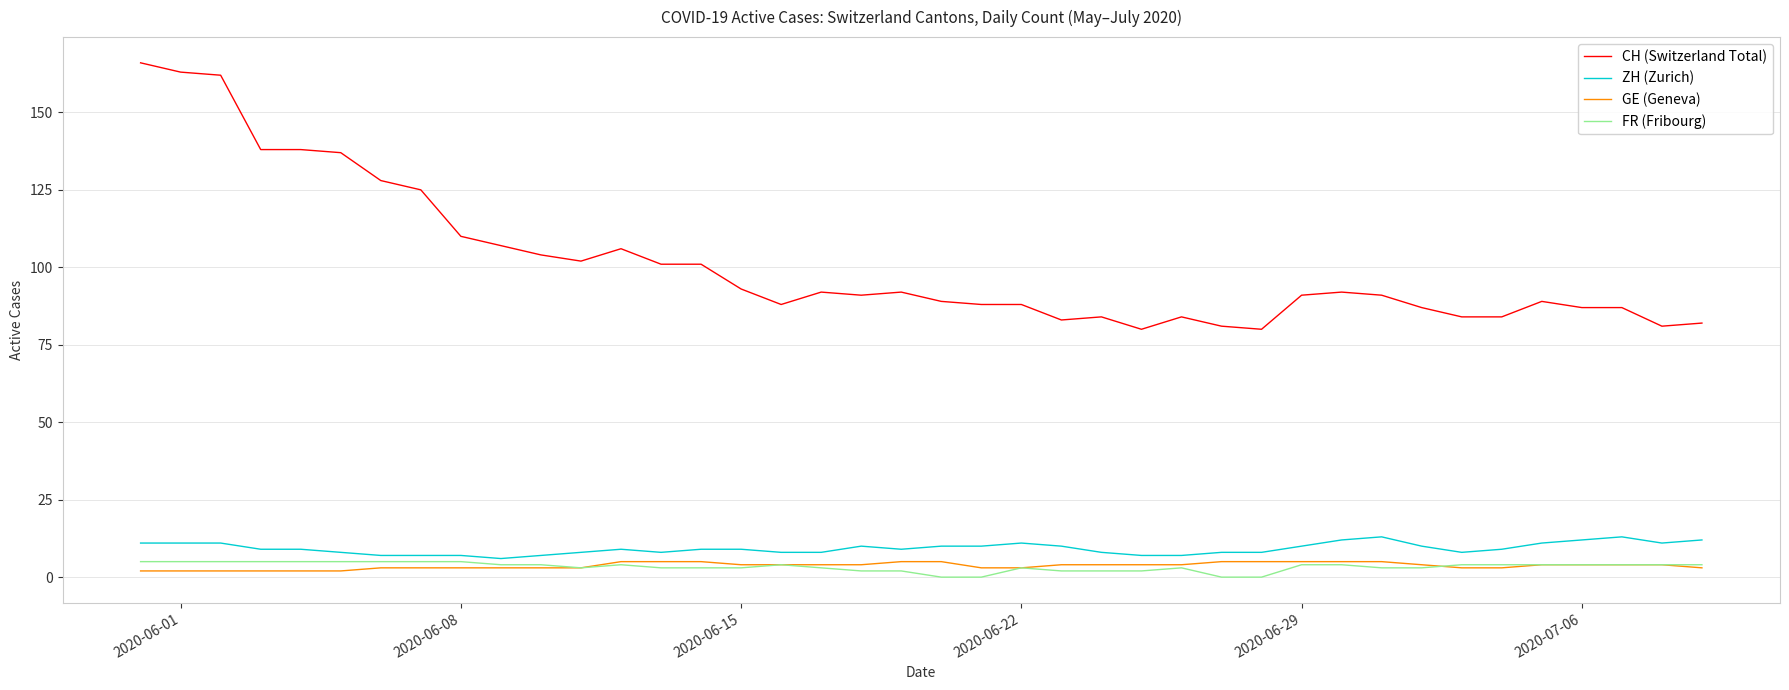

Which series has the largest total across all categories?

CH (Switzerland Total)